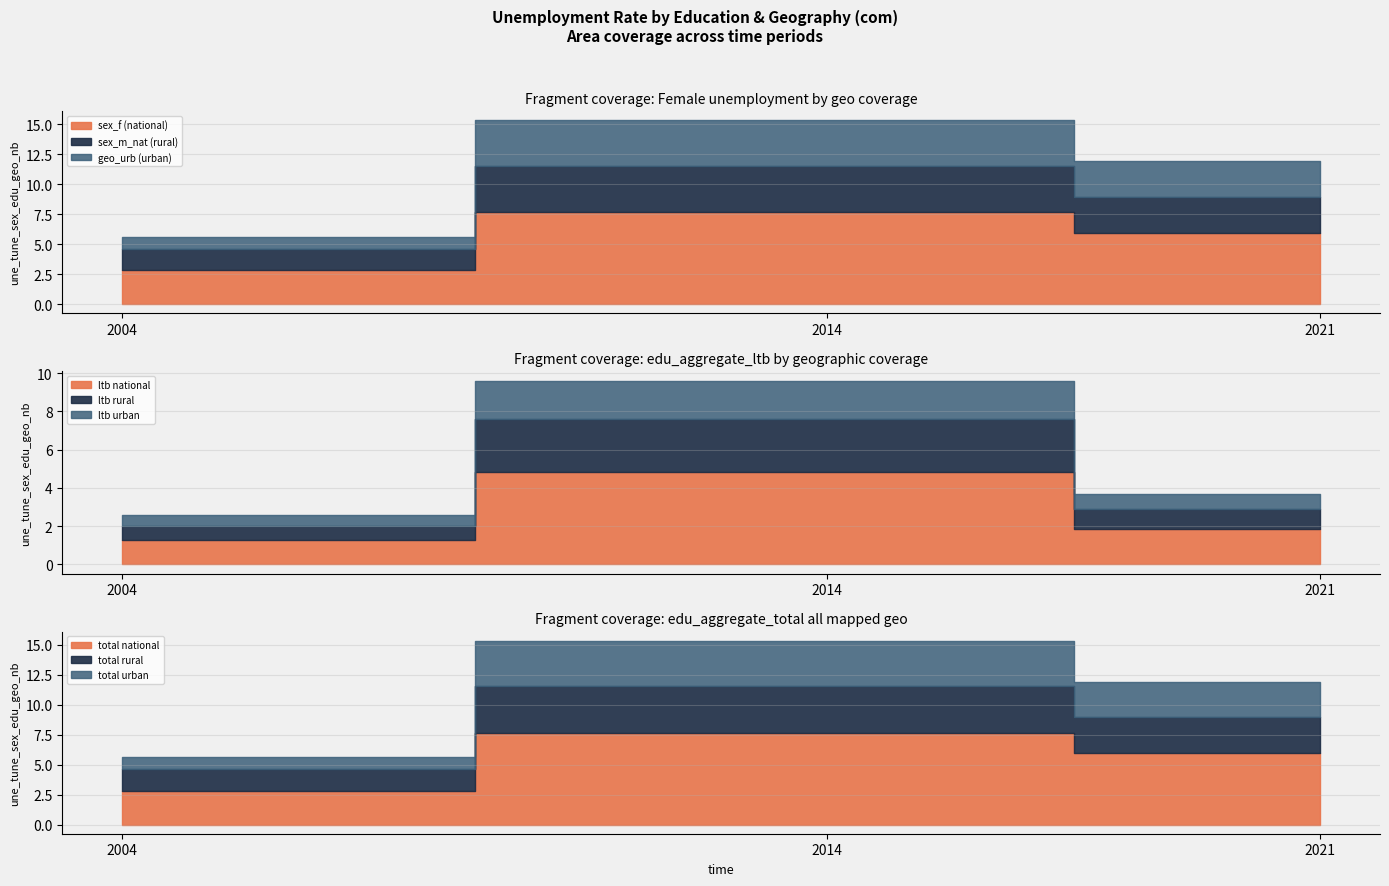

Rank the series by their maximum value, from highest to lowest.

sex_f, sex_m_nat, geo_urb